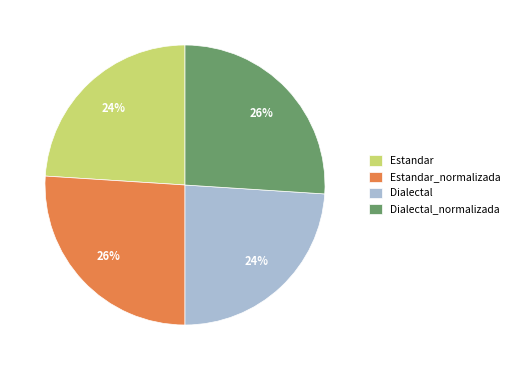

What percentage is the Estandar_normalizada slice, to the nearest percent?

26%